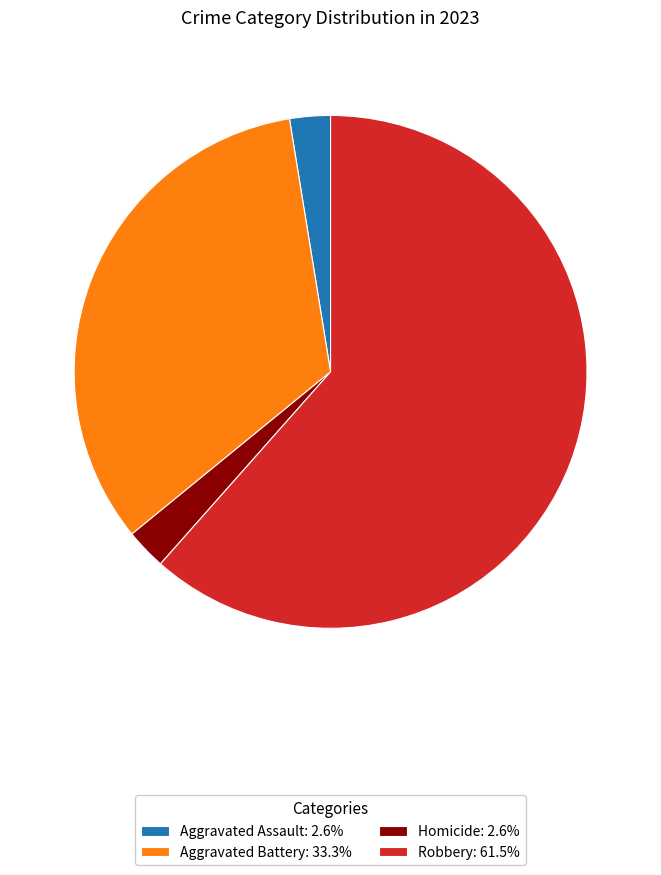

Is there a majority slice in this chart?

Yes